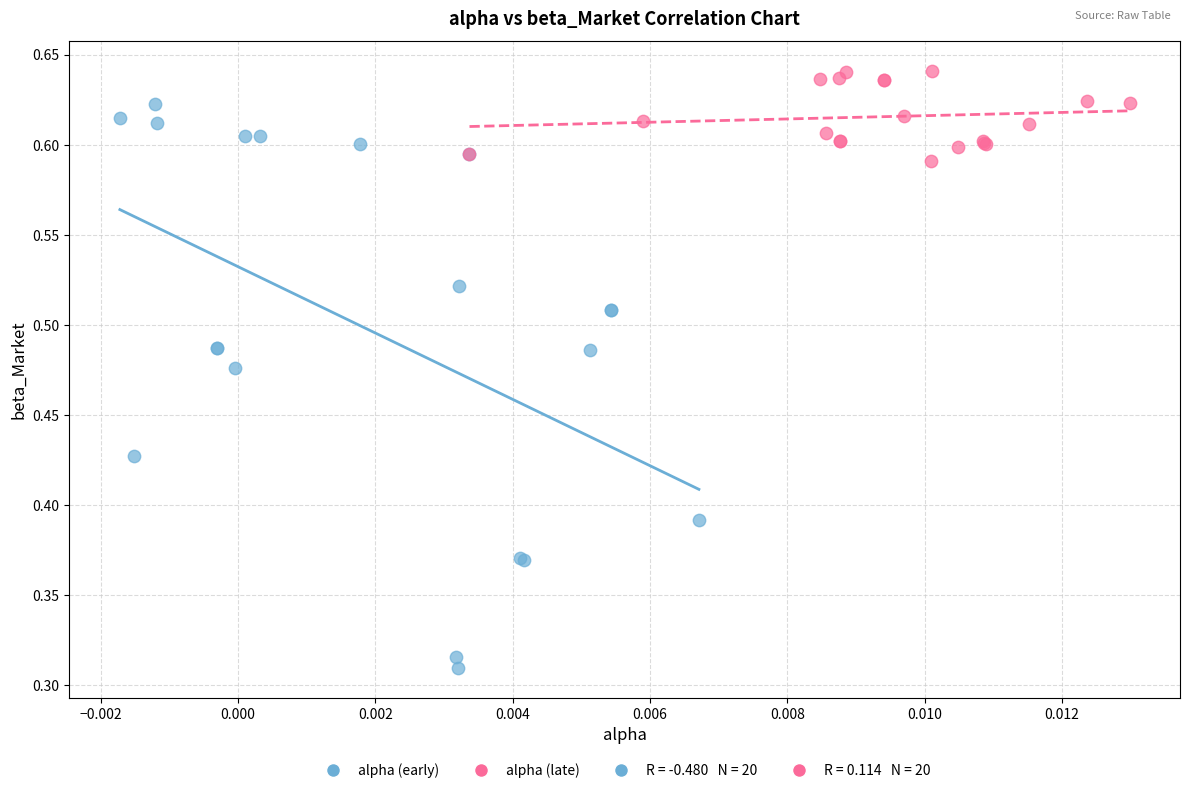

Which series has the widest spread of Y values?

alpha (early)